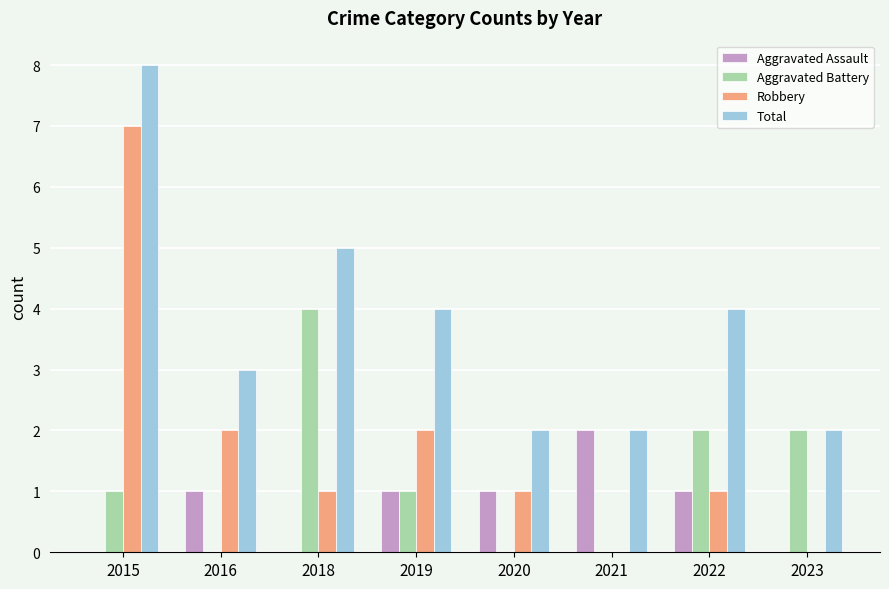

Count the number of categories in the chart.

8